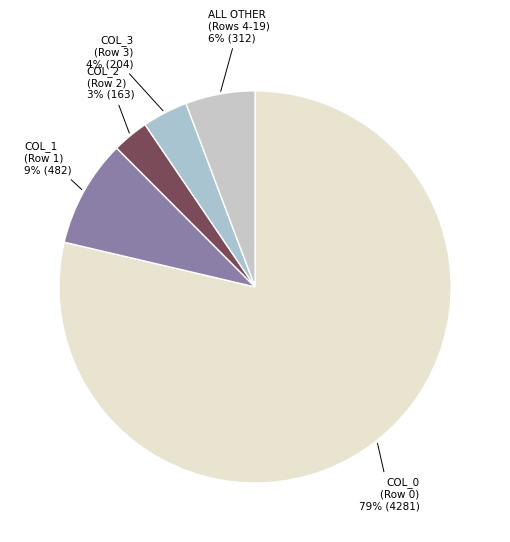

How many slices are in this pie chart?

5